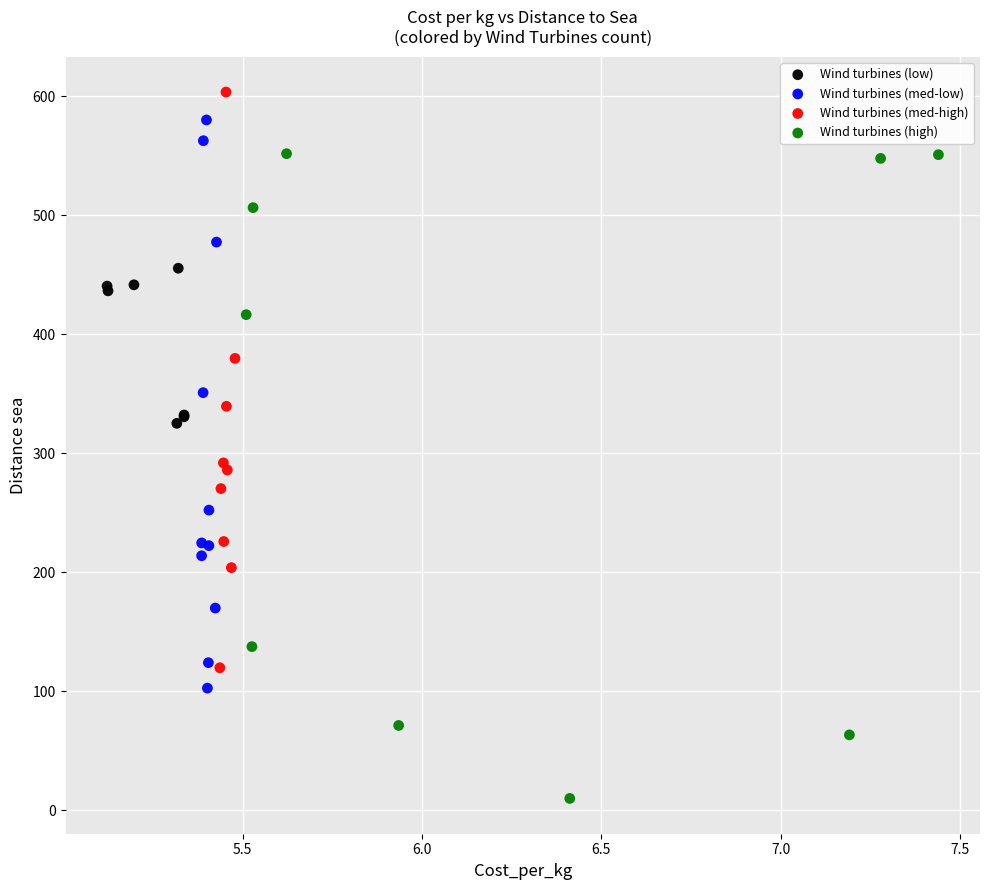

Which series reaches the minimum Y coordinate?

Wind turbines (high)